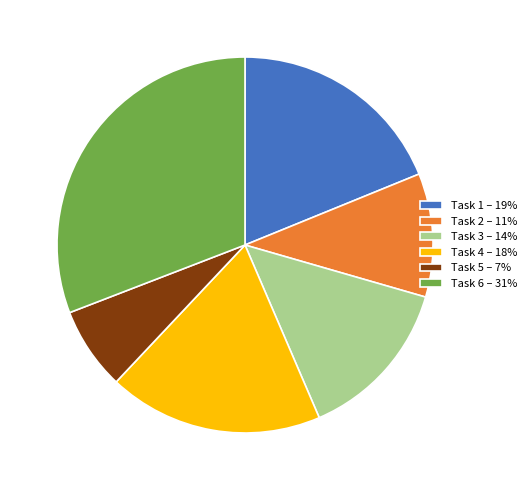

True or false: Task 6 – 31% accounts for 31% of the total.

True